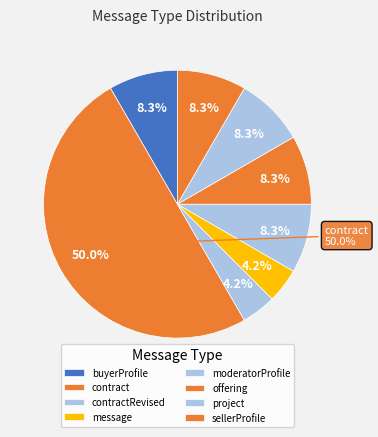

Do contract and moderatorProfile together represent more than half of the pie?

Yes